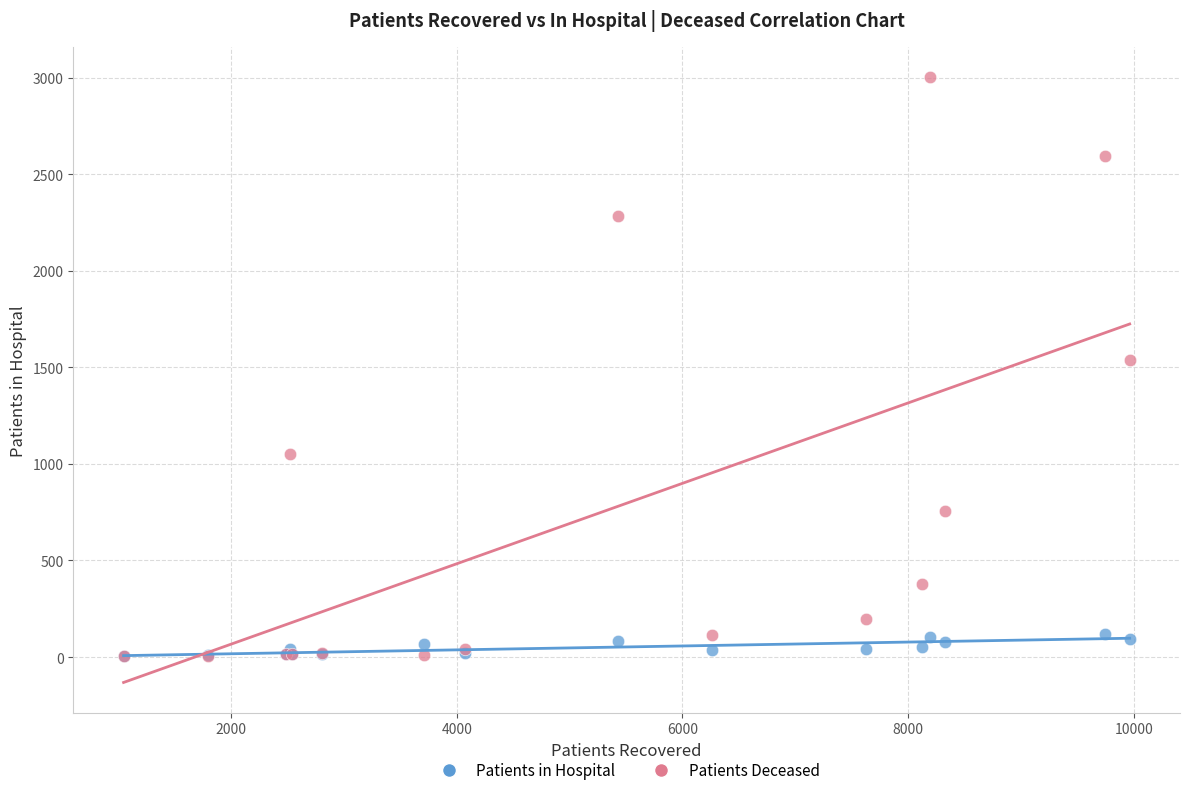

In the Patients Deceased series, what Y value is closest to 1502?

1538